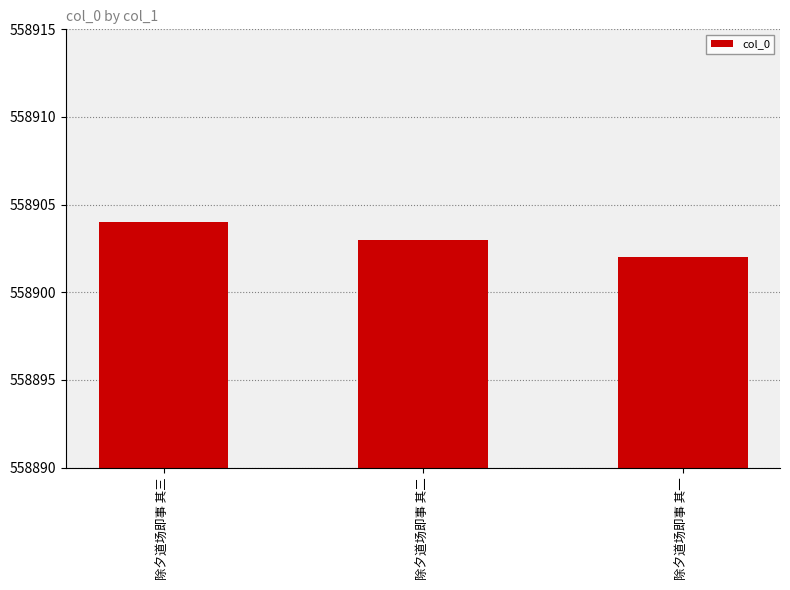

What is the ratio of the value at 除夕道场即事 其一 to the value at 除夕道场即事 其三?

1.0